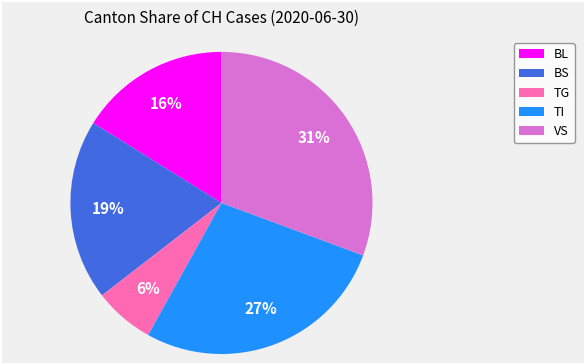

To the nearest percent, what is the average slice percentage?

20%